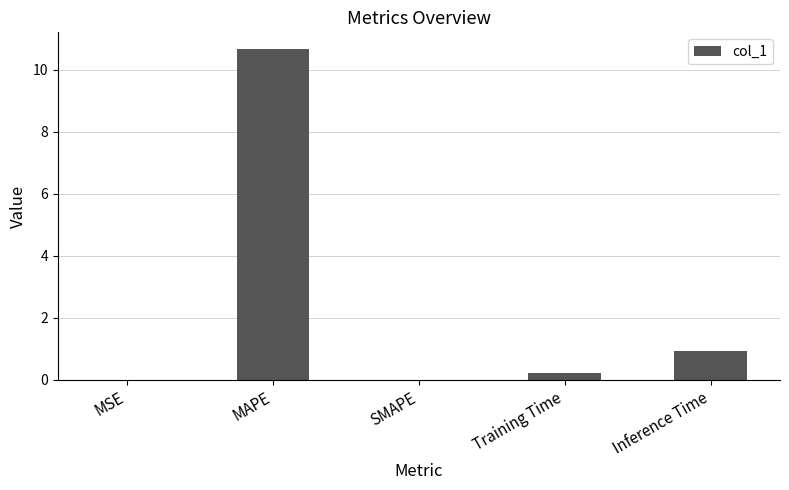

What is the sum of the values at Training Time and MAPE?

10.9